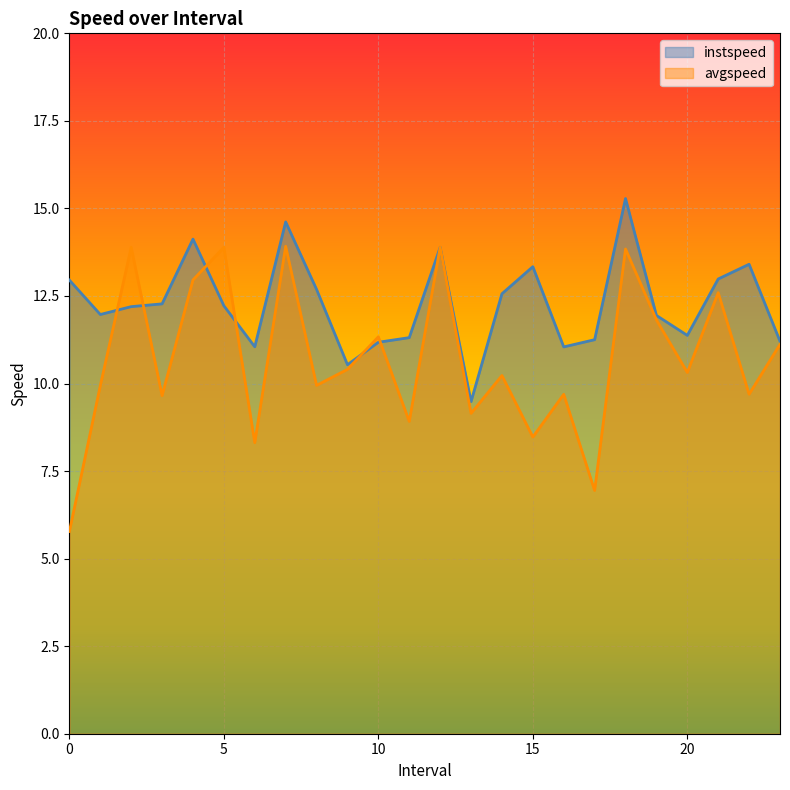

Rank the series by their average value, from lowest to highest.

avgspeed, instspeed